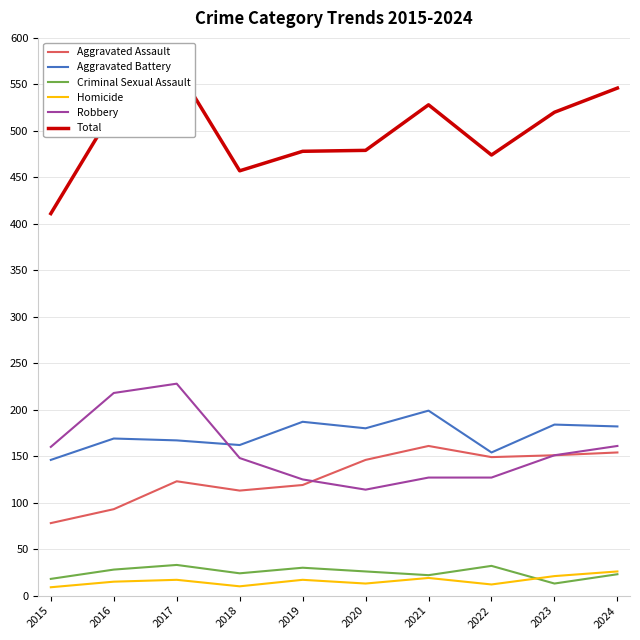

Reading left to right, list all the values displayed in this chart.

Aggravated Assault: 78	93	123	113	119	146	161	149	151	154
Aggravated Battery: 146	169	167	162	187	180	199	154	184	182
Criminal Sexual Assault: 18	28	33	24	30	26	22	32	13	23
Homicide: 9	15	17	10	17	13	19	12	21	26
Robbery: 160	218	228	148	125	114	127	127	151	161
Total: 411	523	568	457	478	479	528	474	520	546